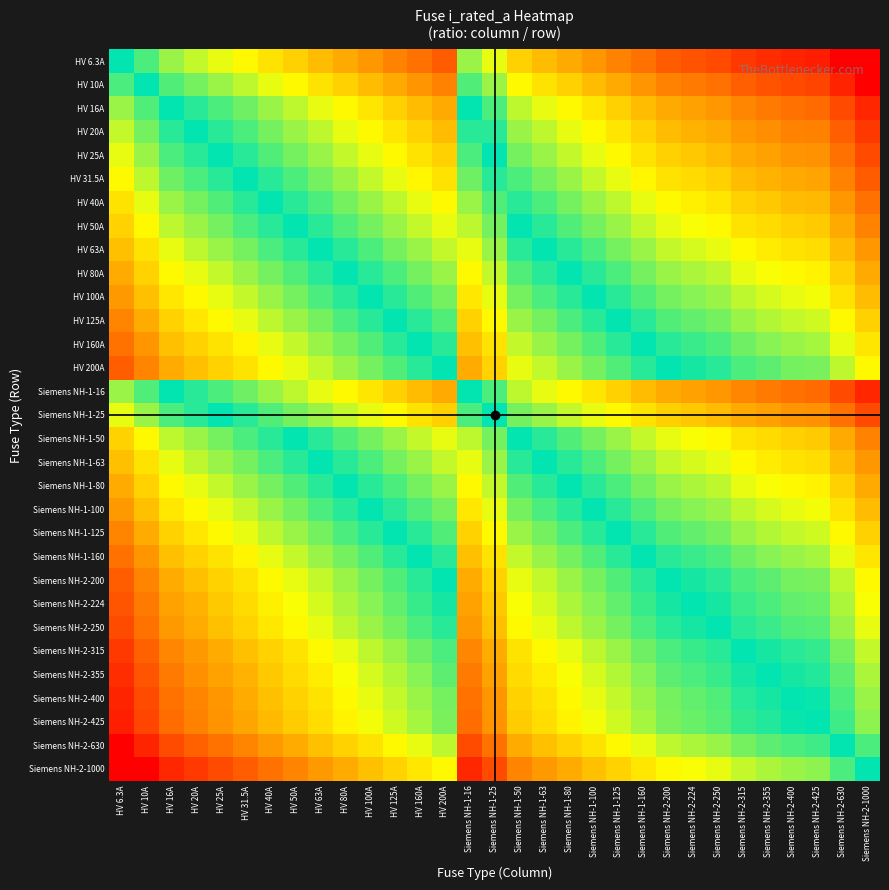

Count the number of categories in the chart.

31